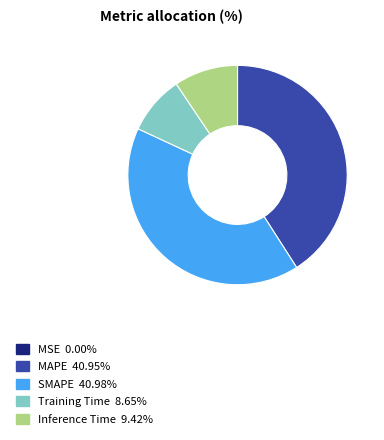

Is the sum of SMAPE and Inference Time greater than half?

Yes